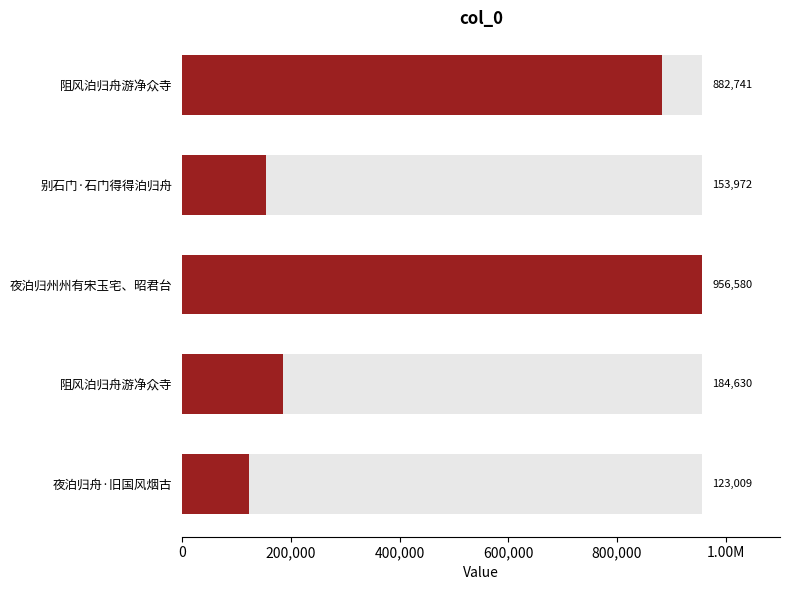

What is the minimum value shown in the chart?

123009